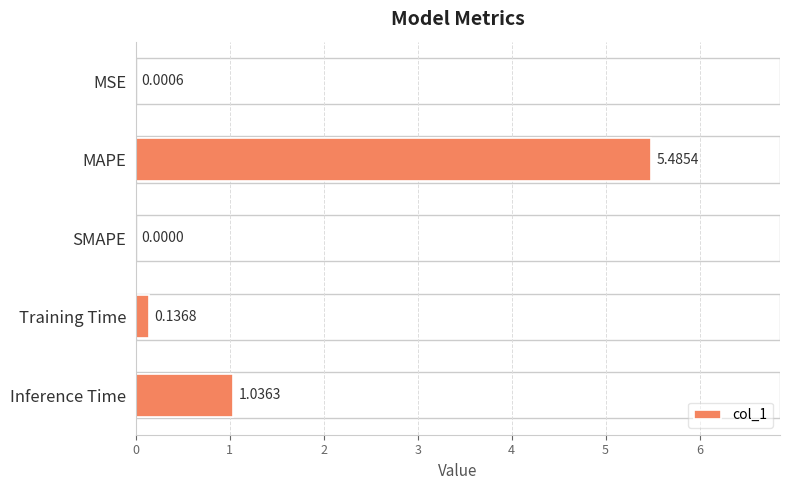

How many categories are shown in the chart?

5